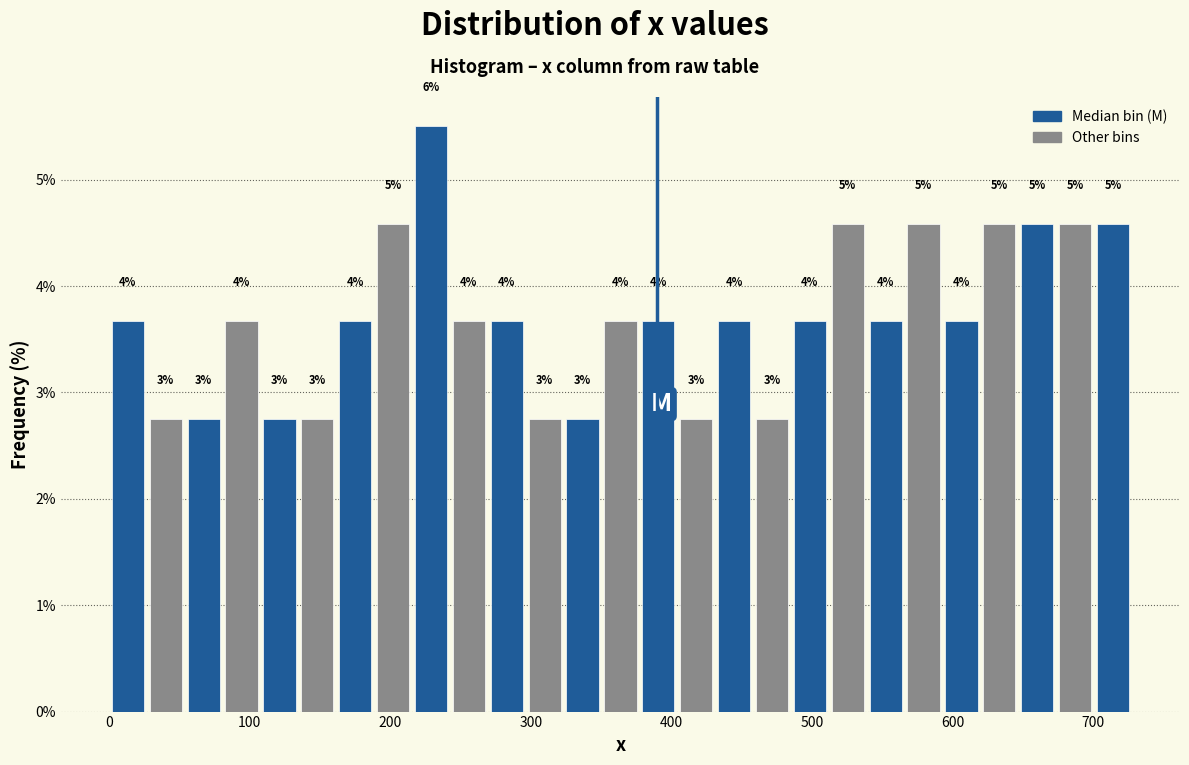

Read against the x-axis, roughly where is the centre of the tallest bar?

230